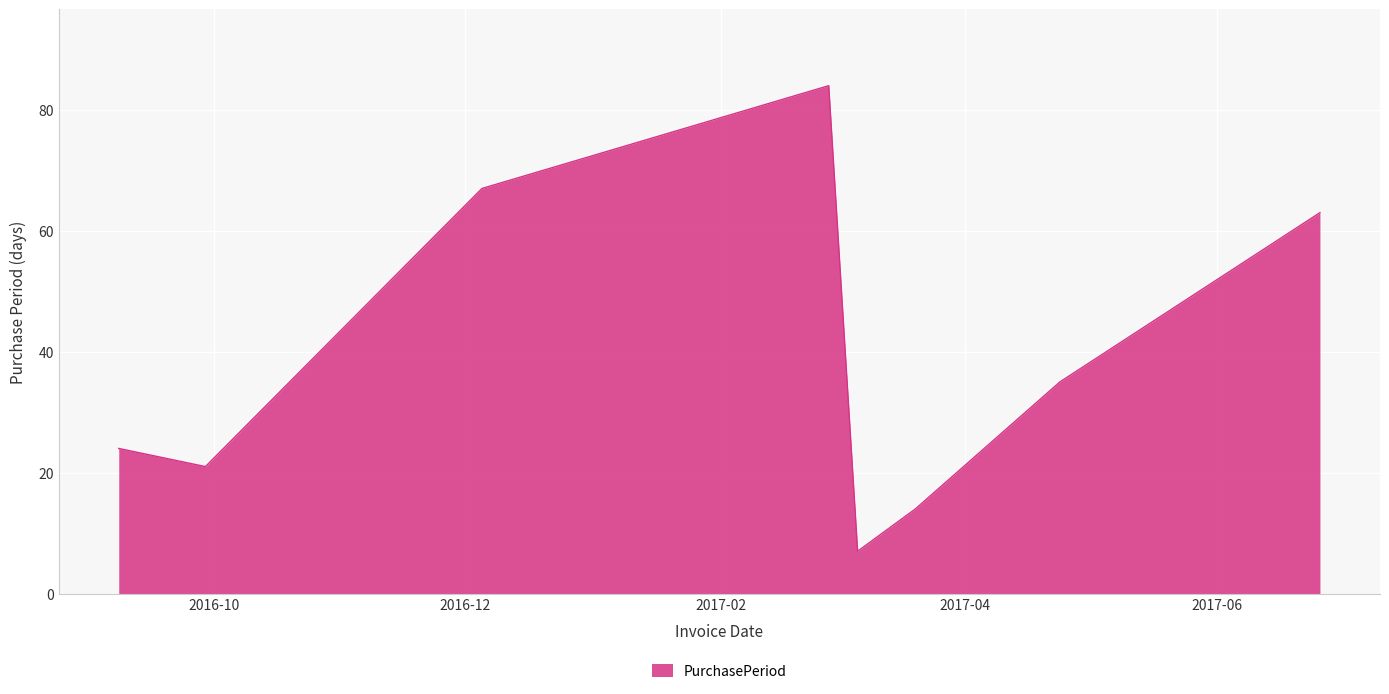

How many interior local peaks (higher than both neighbors) does the data have?

1